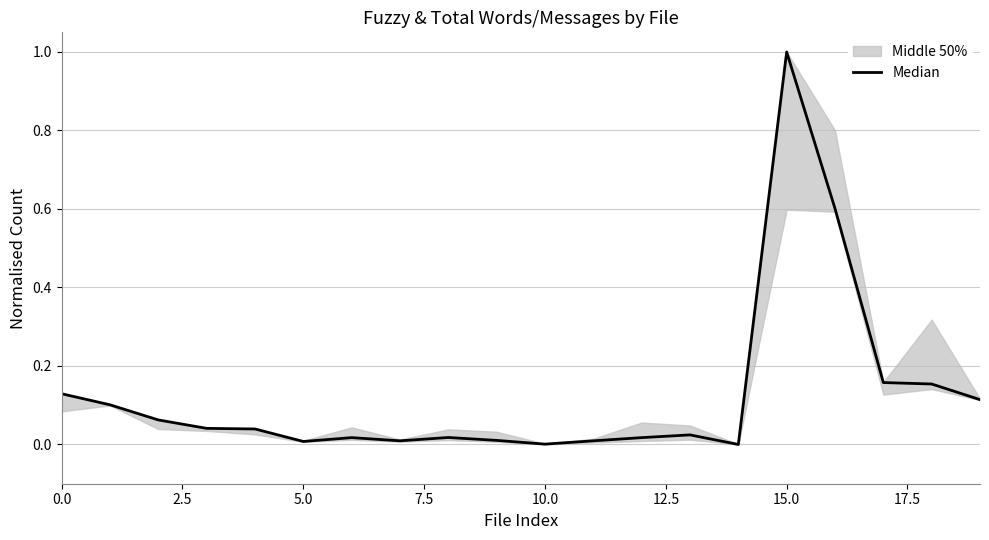

What is the difference between the maximum and minimum values?

1.0